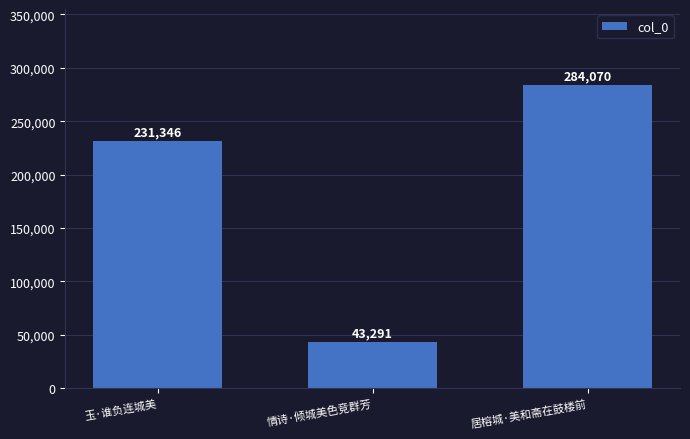

Reading right to left, what are all the values shown in this chart?

居榕城·美和斋在鼓楼前=284070	情诗·倾城美色竞群芳=43291	玉·谁负连城美=231346